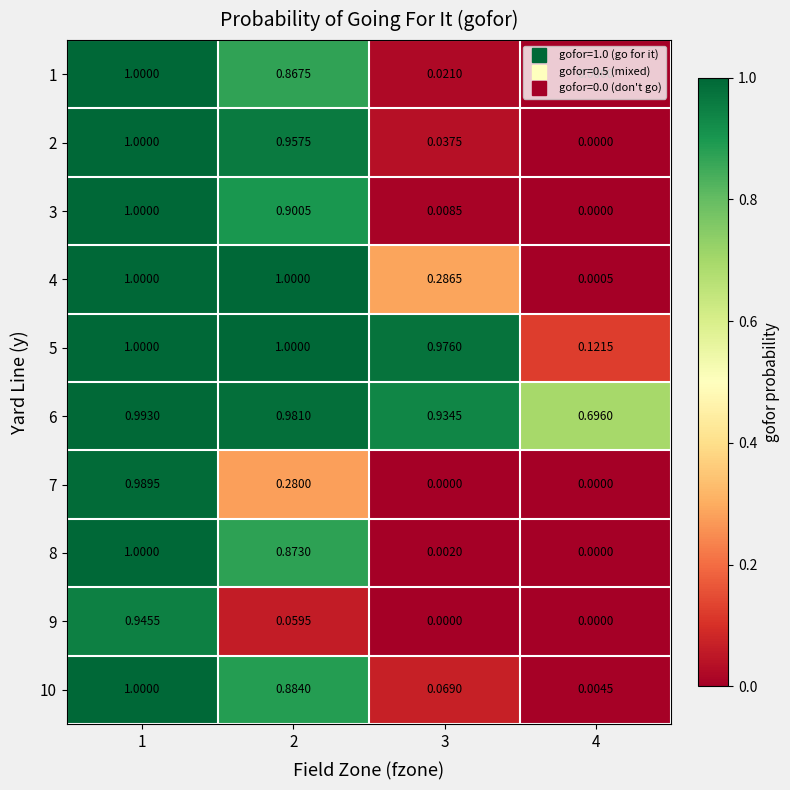

Count the number of data series in this chart.

10